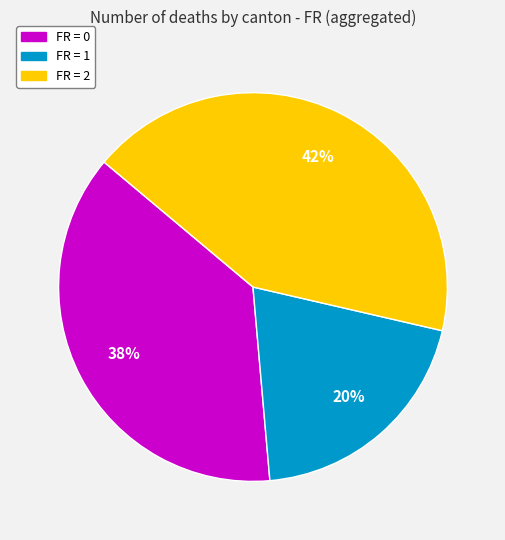

Does FR = 2 represent more than half of the total?

No